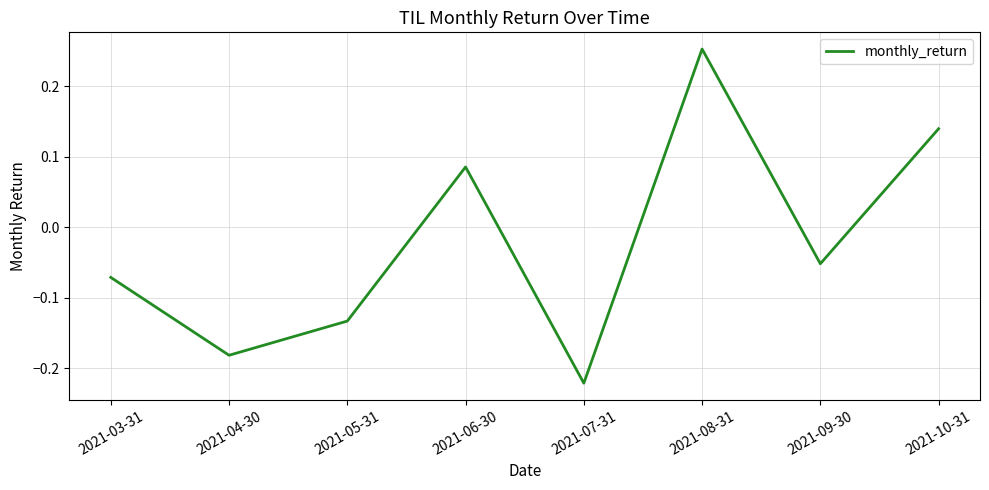

List the labels in order of value, smallest first.

2021-07-31, 2021-04-30, 2021-05-31, 2021-03-31, 2021-09-30, 2021-06-30, 2021-10-31, 2021-08-31